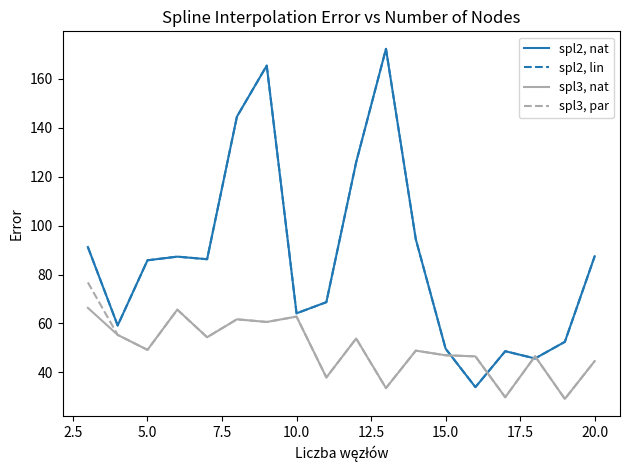

What is the average value of the spl3, par series?

50.2